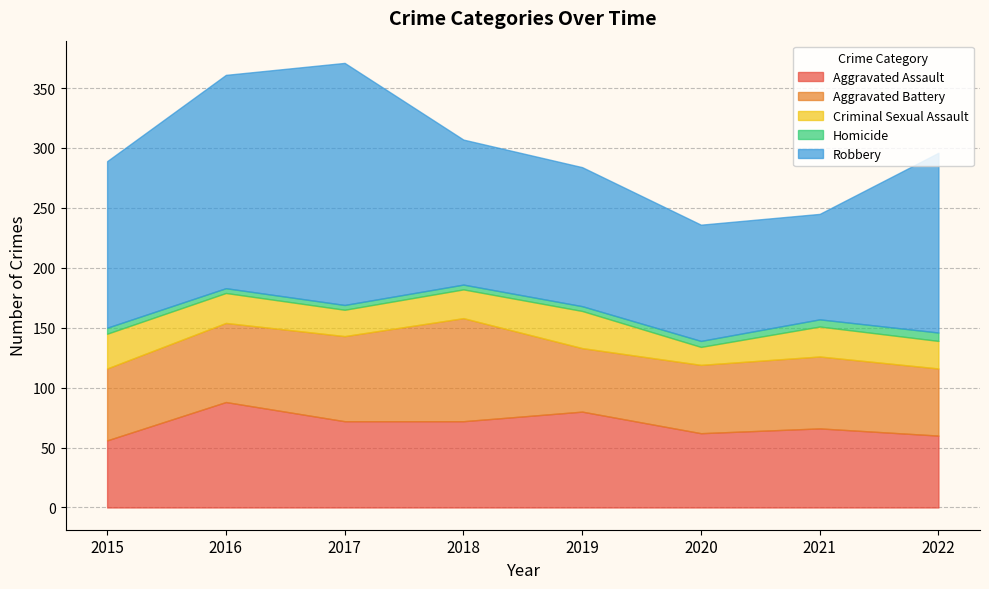

True or false: Homicide and Aggravated Battery cross at least once.

False